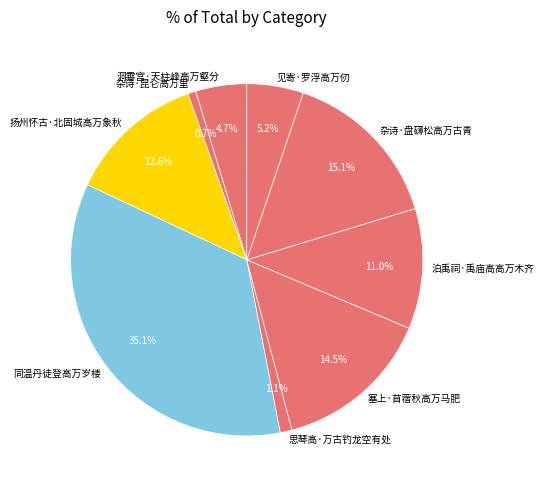

How much of the chart is everything except 泊禹祠·禹庙高高万木齐?

89.0%